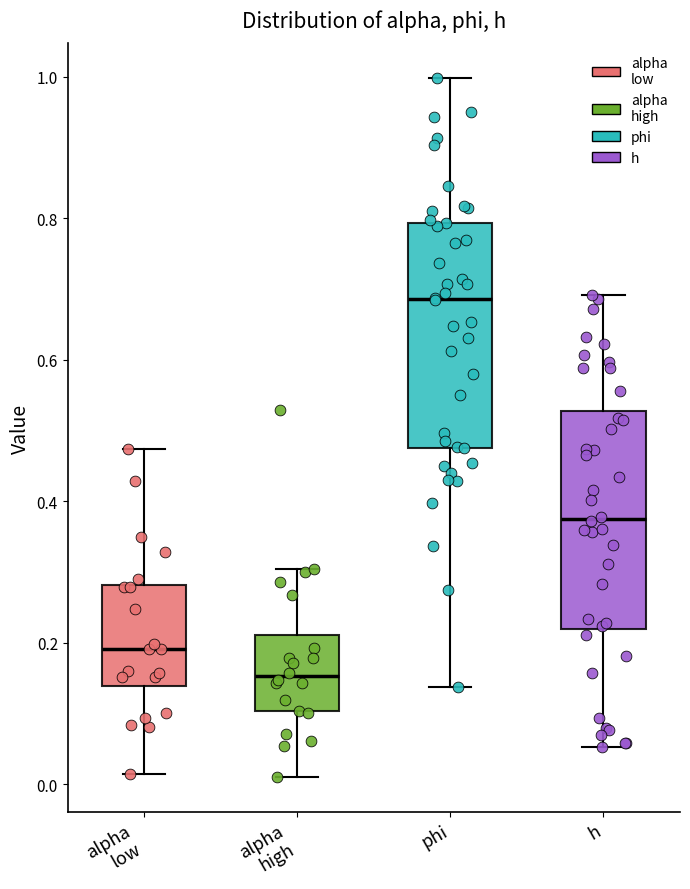

Where does the median line of the box for alpha low sit on the y-axis? The values are not printed on the chart, so give them approximately, as read against the axis.

0.20